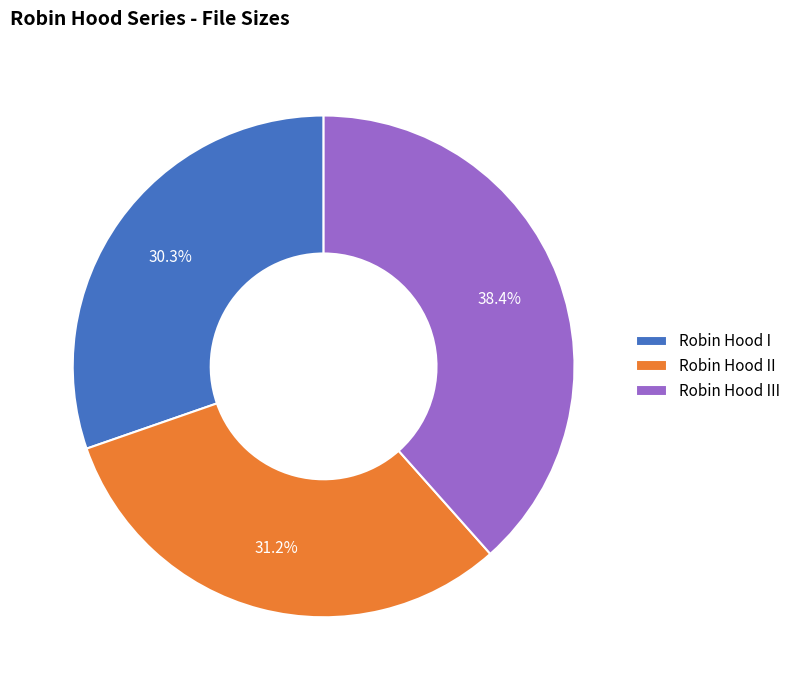

To the nearest percent, what is the difference between the largest and smallest slice percentages?

8%